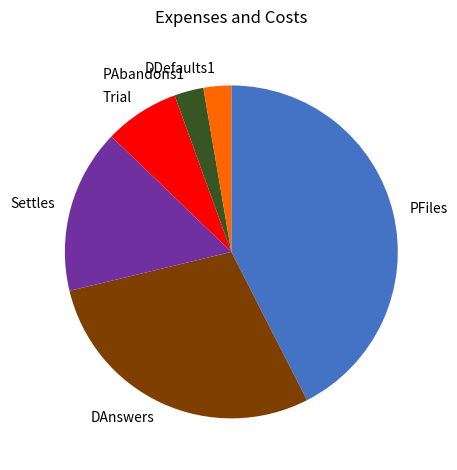

Is there a majority slice in this chart?

No